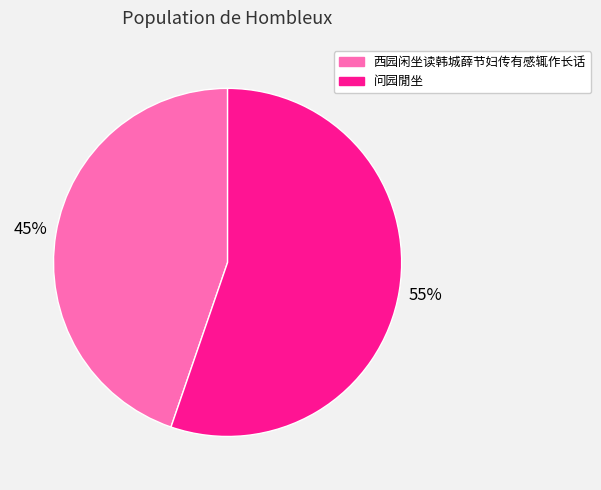

Does any single category account for the majority?

Yes